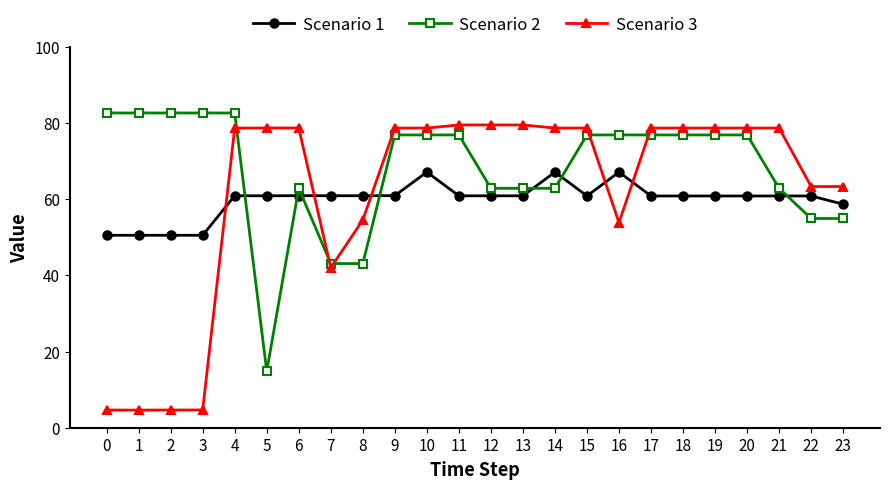

What is the minimum value shown in the chart?

4.6